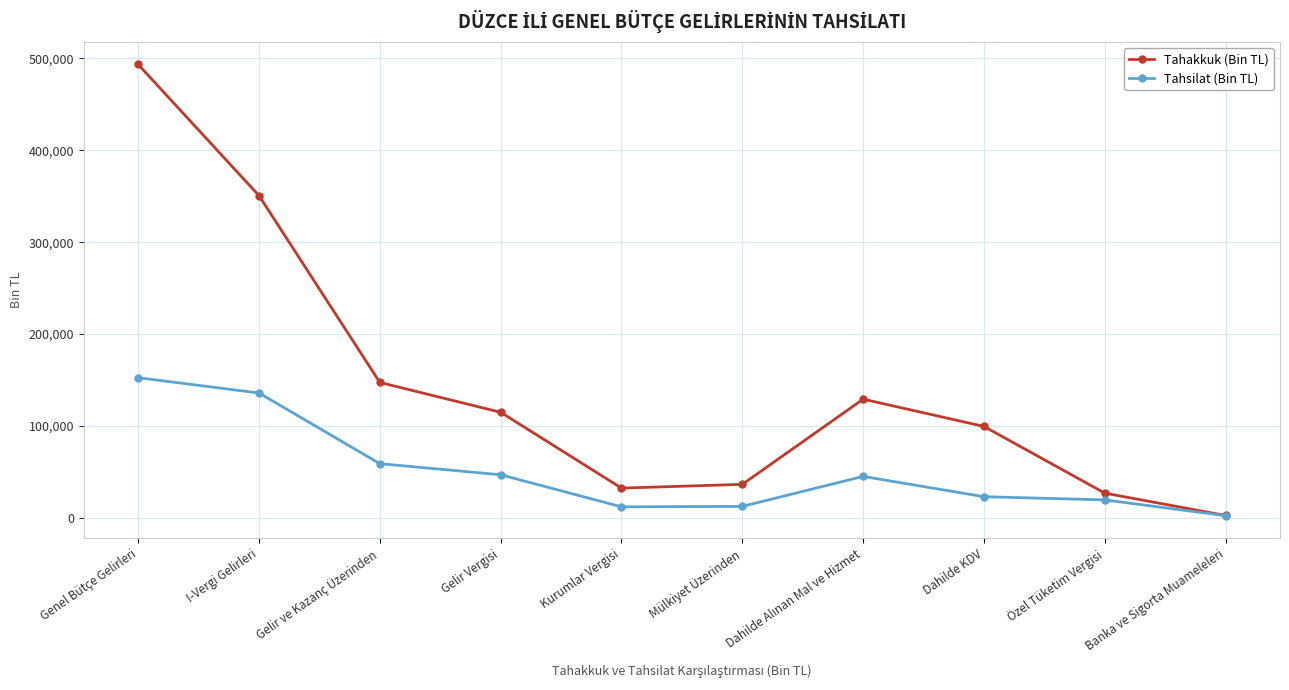

What is the spread (max minus min) of values at Genel Bütçe Gelirleri?

340788